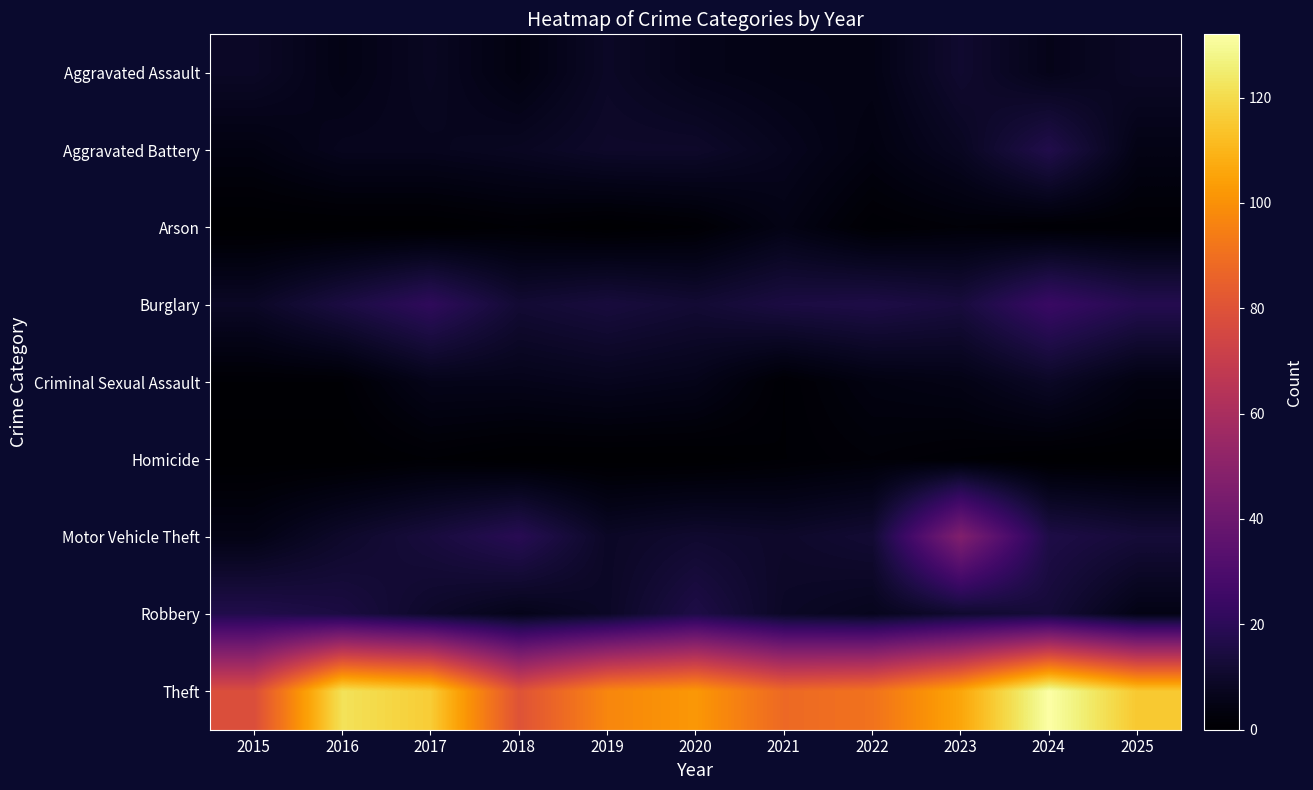

Reading left to right, list all the values displayed in this chart.

Aggravated Assault: 2015=9	2016=5	2017=8	2018=4	2019=9	2020=6	2021=5	2022=5	2023=11	2024=6	2025=9
Aggravated Battery: 2015=4	2016=7	2017=7	2018=8	2019=10	2020=10	2021=7	2022=4	2023=8	2024=17	2025=5
Arson: 2015=0	2016=0	2017=0	2018=1	2019=0	2020=1	2021=5	2022=1	2023=2	2024=1	2025=1
Burglary: 2015=9	2016=15	2017=21	2018=12	2019=14	2020=12	2021=15	2022=16	2023=14	2024=24	2025=18
Criminal Sexual Assault: 2015=1	2016=1	2017=6	2018=6	2019=7	2020=6	2021=1	2022=4	2023=5	2024=9	2025=4
Homicide: 2015=0	2016=0	2017=1	2018=0	2019=0	2020=0	2021=1	2022=2	2023=1	2024=0	2025=0
Motor Vehicle Theft: 2015=5	2016=10	2017=14	2018=19	2019=9	2020=11	2021=10	2022=12	2023=47	2024=16	2025=13
Robbery: 2015=17	2016=15	2017=10	2018=6	2019=9	2020=16	2021=9	2022=7	2023=11	2024=13	2025=5
Theft: 2015=78	2016=122	2017=116	2018=80	2019=97	2020=102	2021=88	2022=91	2023=106	2024=132	2025=115